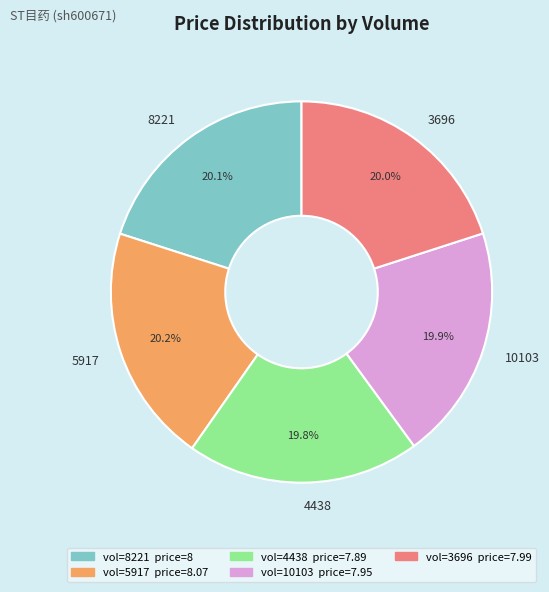

Combined, do 8221 and 4438 account for over 50%?

No